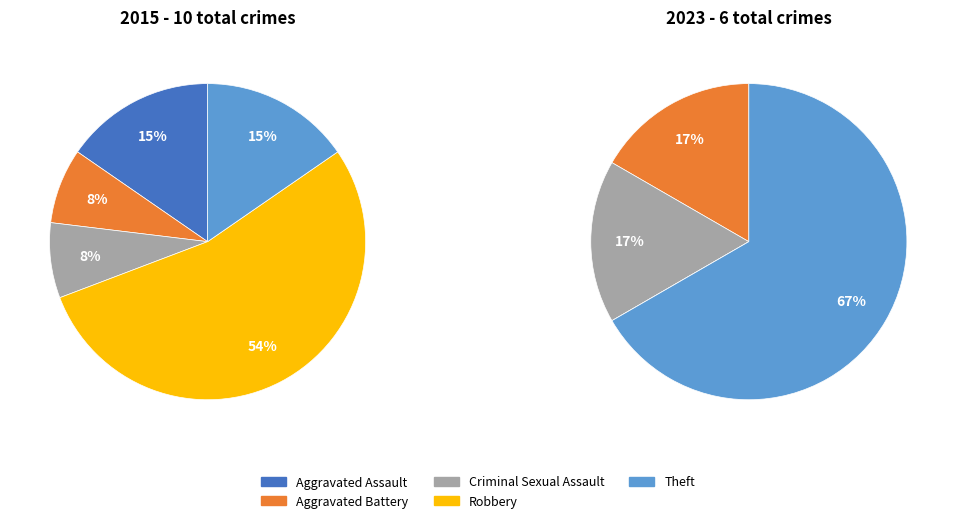

Does any single category account for the majority?

Yes